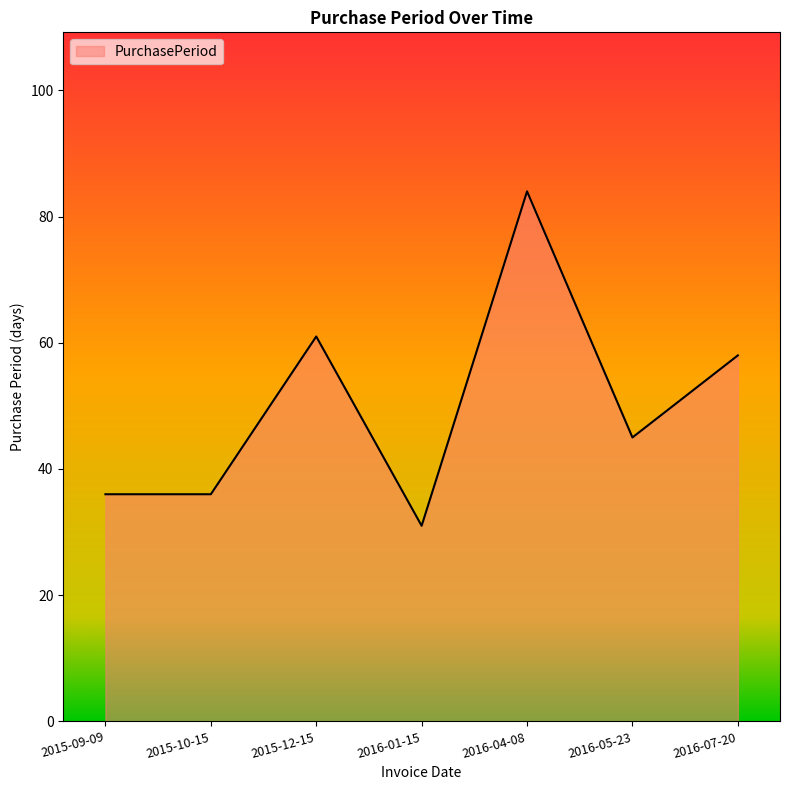

The value at 2015-10-15 is 11. True or false?

False